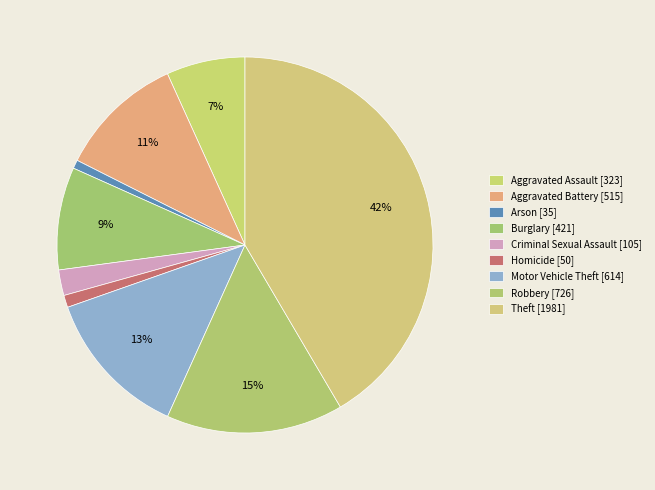

To the nearest percent, what is the average slice percentage?

11%